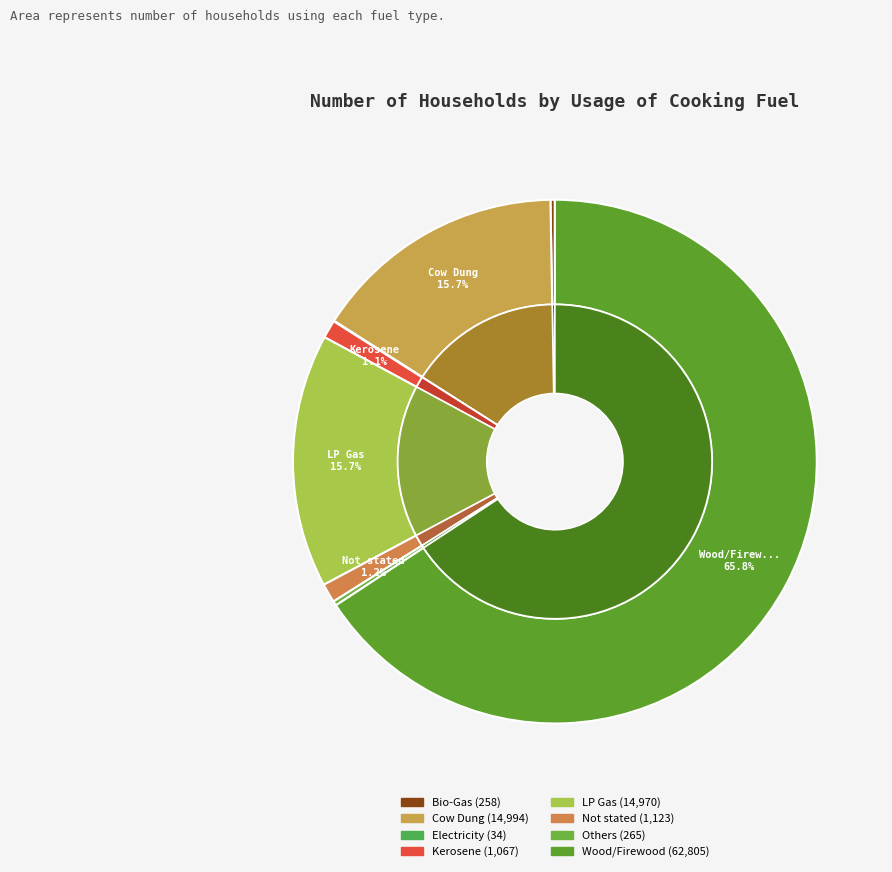

Which category has the biggest portion of the pie?

Wood/Firewood